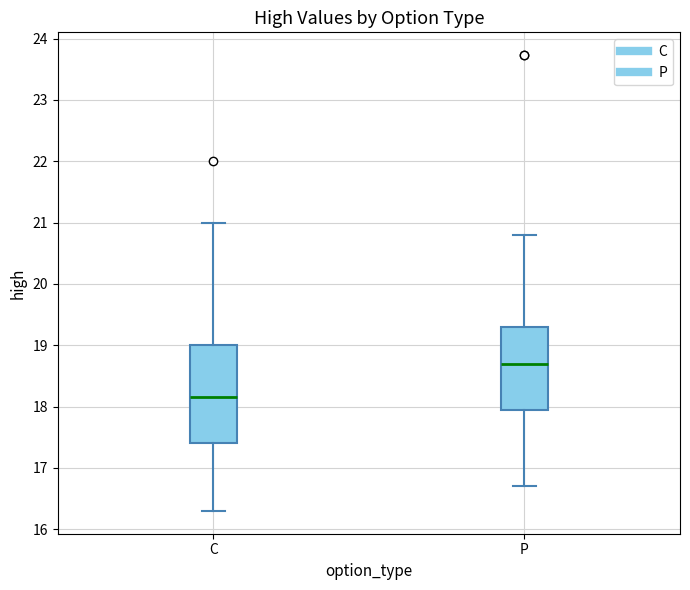

Reading left to right, transcribe this box plot: for each box, give where its median line is, the range the box spans, and where its two whiskers end, as read against the y-axis. The values are not printed on the chart, so give them approximately, as read against the axis.

C: median 18.2, box 17.4 to 19.0, whiskers 16.3 to 21.0
P: median 18.7, box 17.9 to 19.3, whiskers 16.7 to 20.8